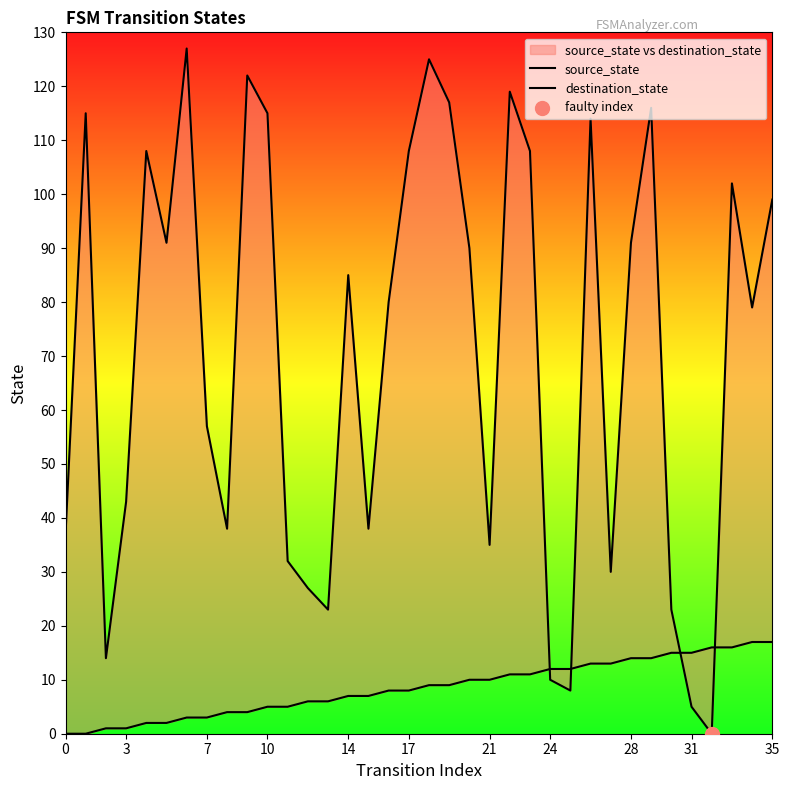

Which series reaches the minimum Y coordinate?

source_state